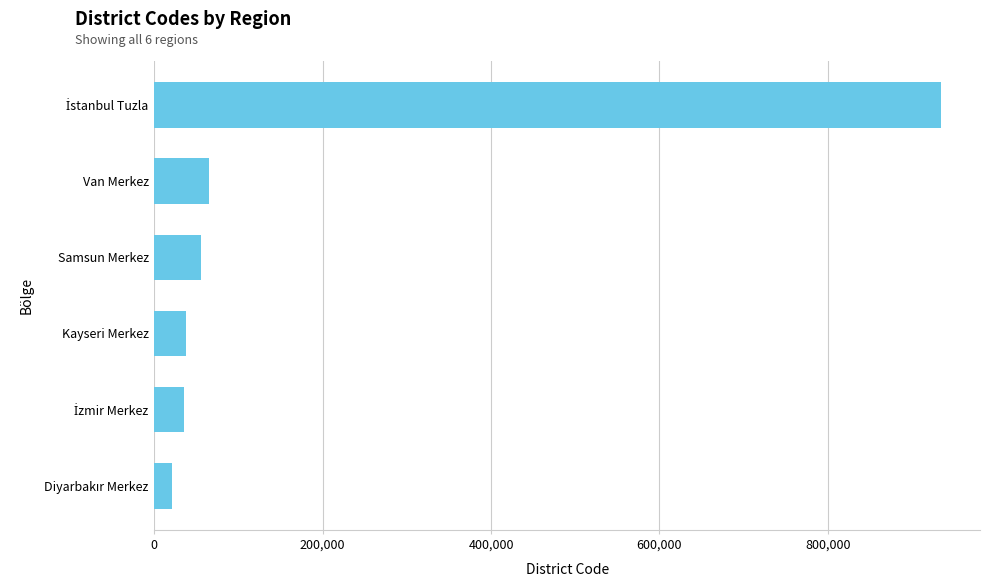

Are the bars horizontal?

Yes